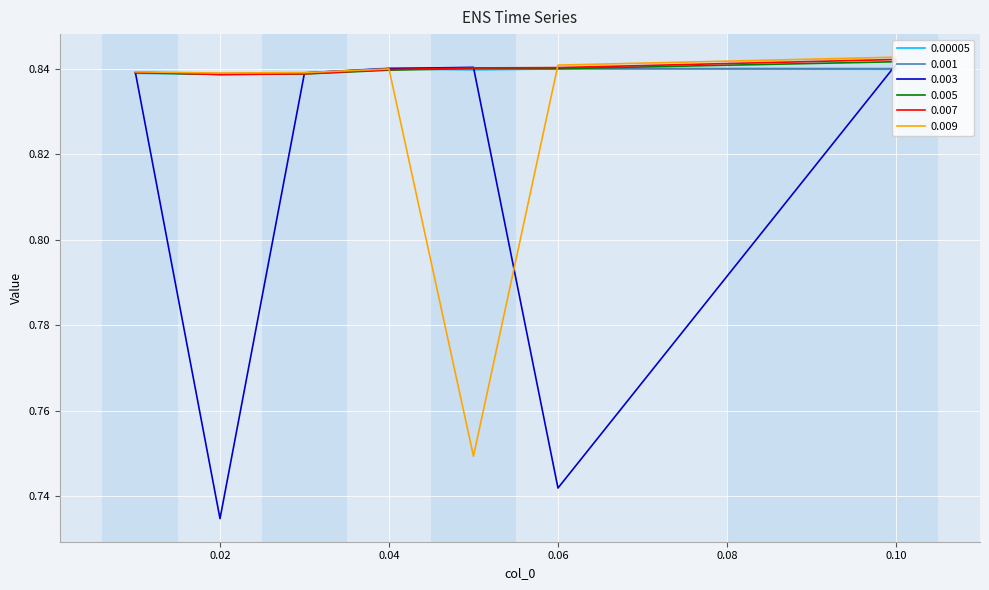

Which series has the largest range (max minus min)?

0.003